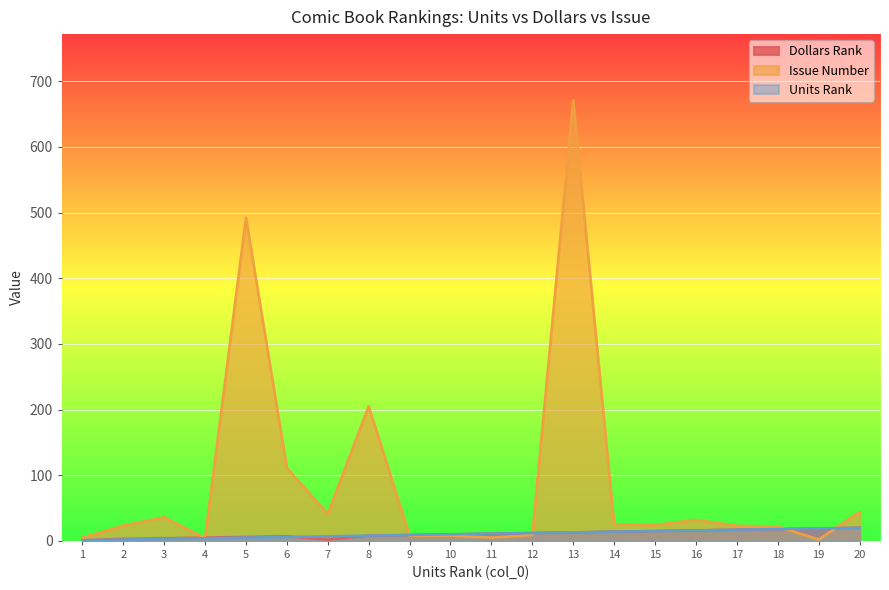

Is it true that Issue Number equals 2 at 19?

True